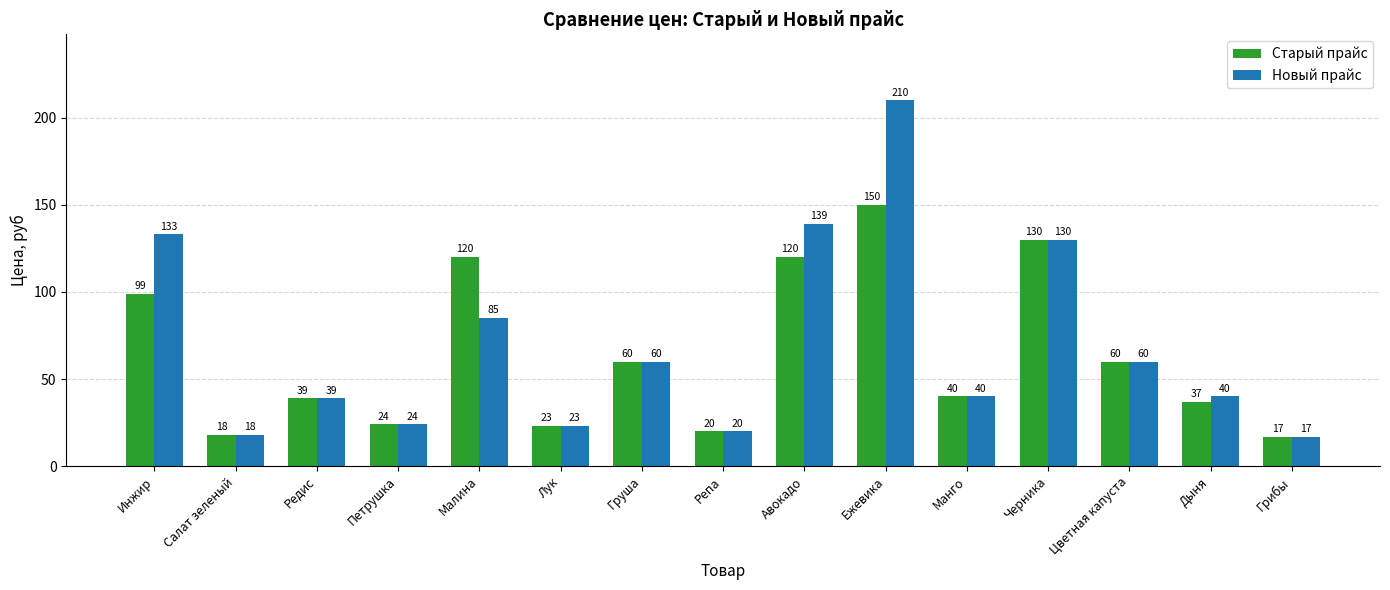

How many data points in Старый прайс are less than 40?

7